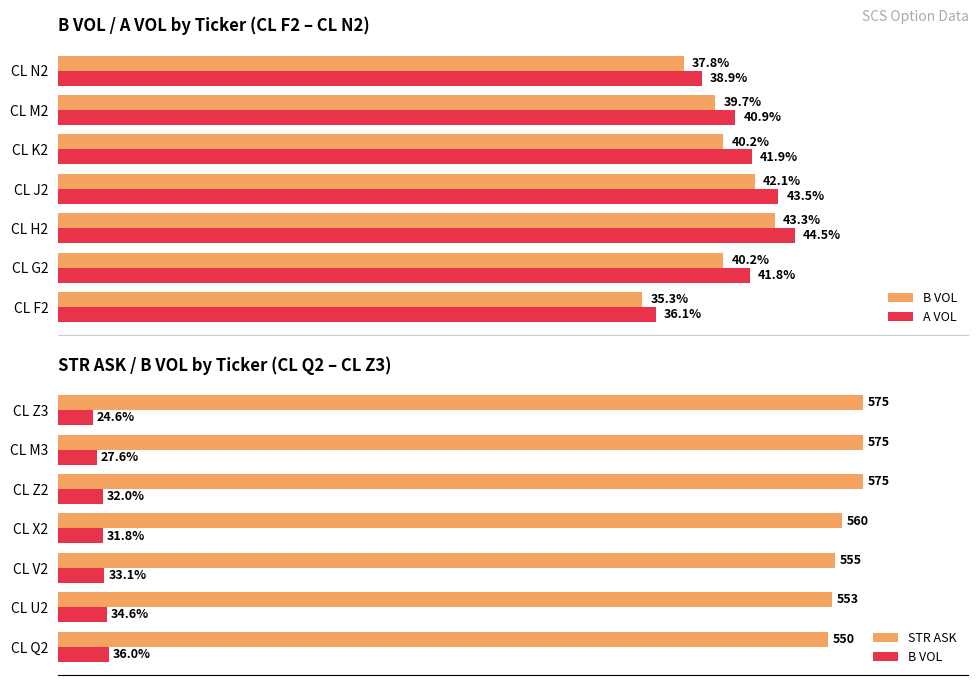

What is the value of the A VOL bar at the 7th from the left?

38.9